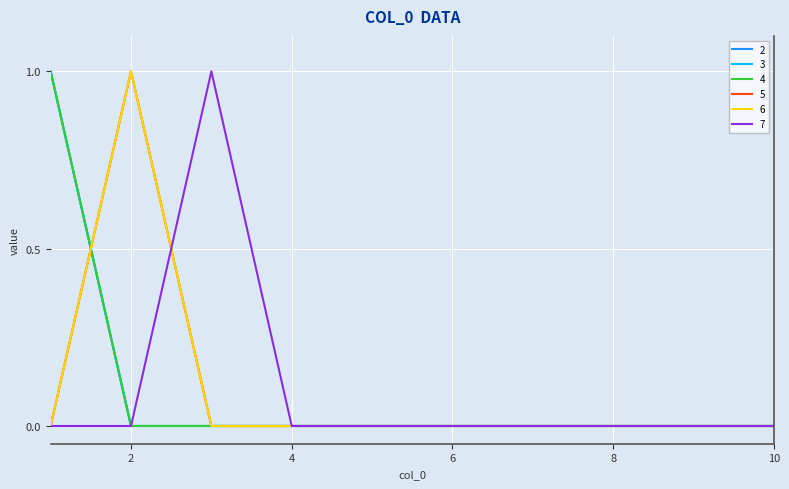

Does the chart display data point markers on the line(s)?

No